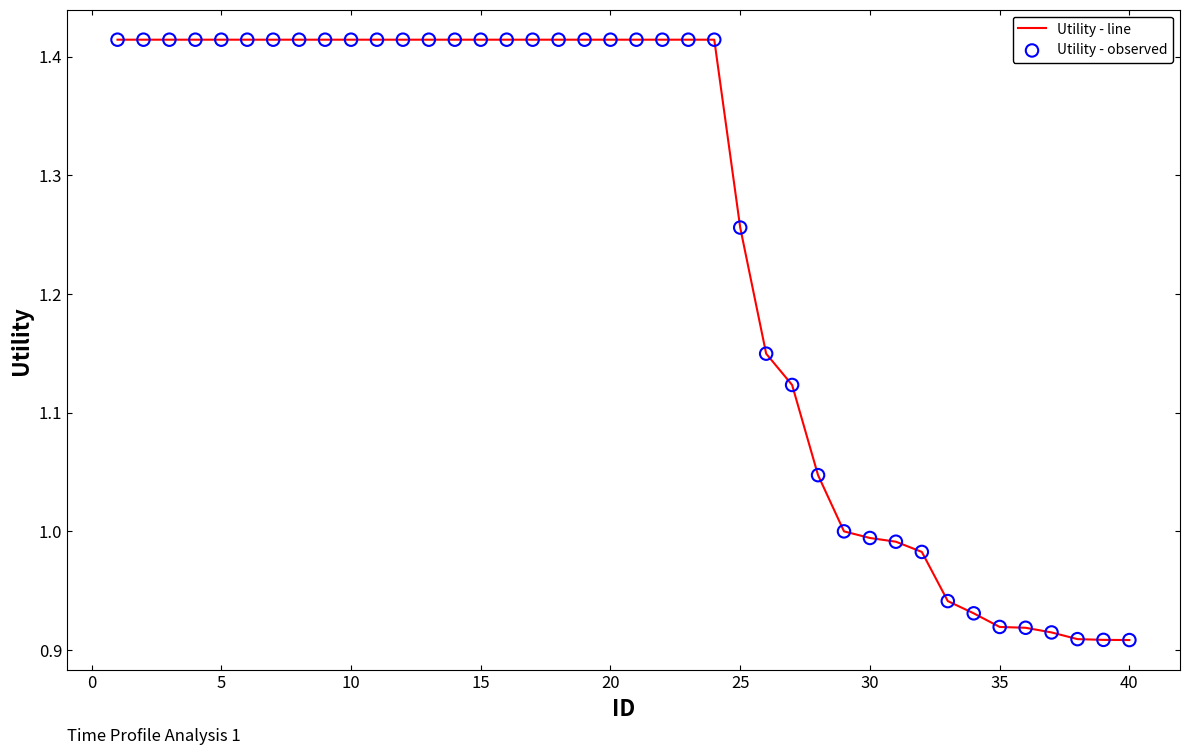

What is the difference between the maximum and minimum values?

0.5